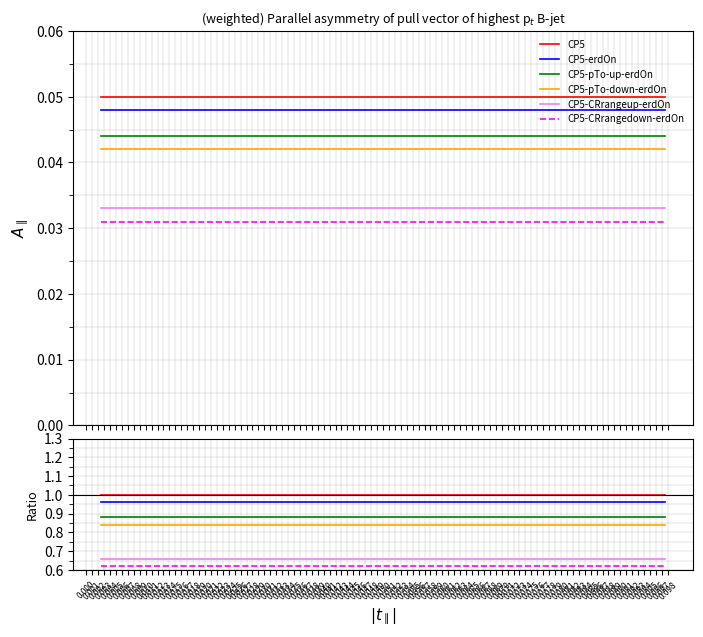

List the labels in order of CP5-CRrangeup-erdOn value, largest first.

0.000, 0.001, 0.002, 0.003, 0.004, 0.005, 0.006, 0.007, 0.008, 0.009, 0.010, 0.011, 0.012, 0.013, 0.014, 0.015, 0.016, 0.017, 0.018, 0.019, 0.020, 0.021, 0.022, 0.023, 0.024, 0.025, 0.026, 0.027, 0.028, 0.029, 0.030, 0.031, 0.032, 0.033, 0.034, 0.035, 0.036, 0.037, 0.038